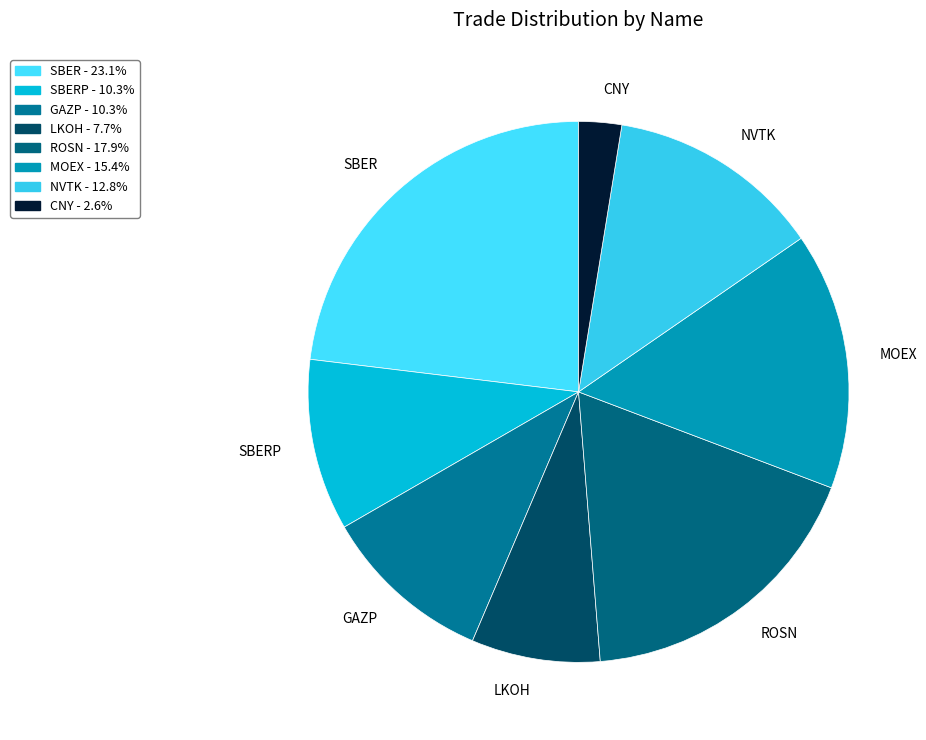

Is SBER the majority of the pie?

No